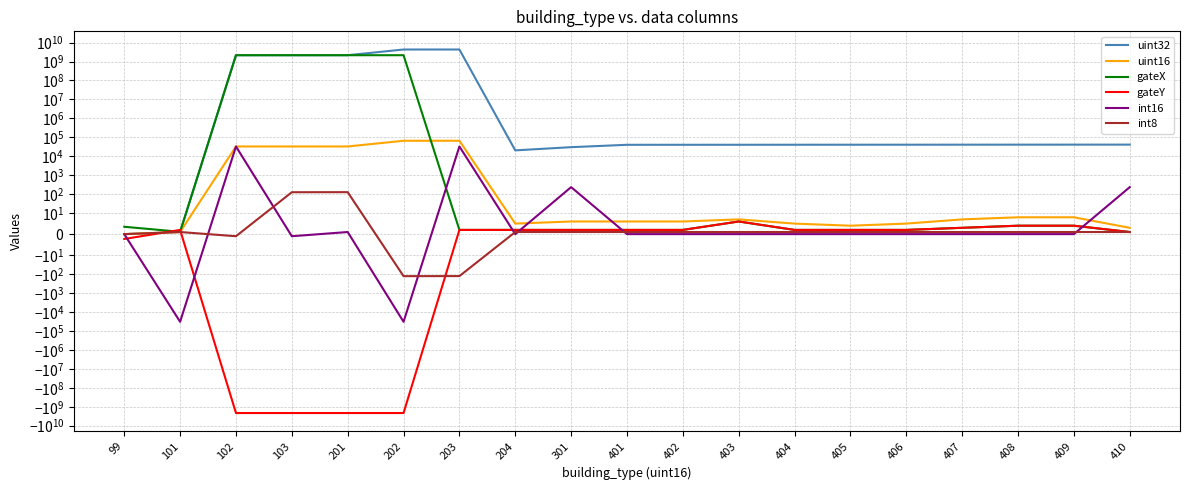

The gateY series shows 2.0 at 203. True or false?

True